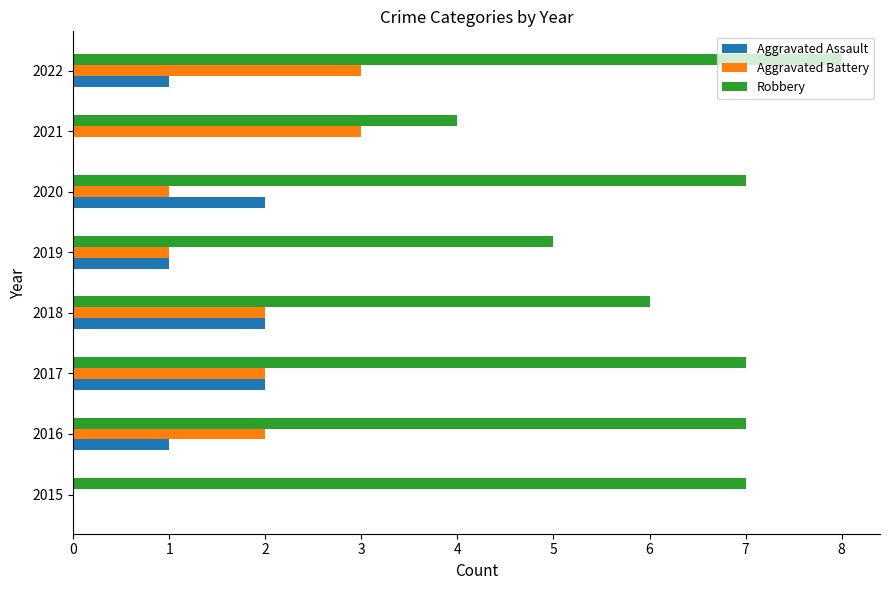

What is the sum of the Aggravated Battery values at 2021 and 2016?

5